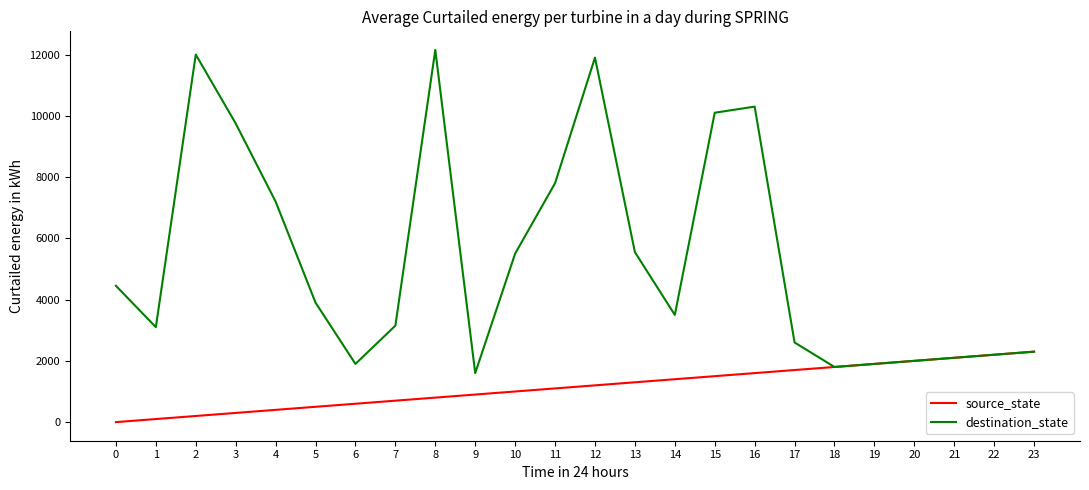

Which series has the largest total across all categories?

destination_state